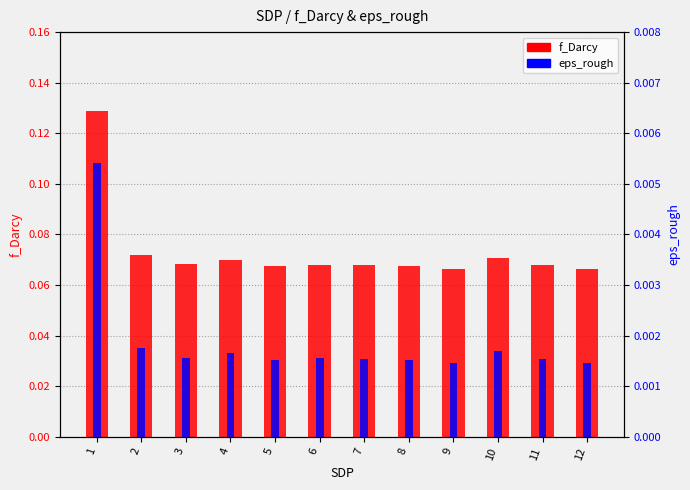

What is the total value across all series at 5?

0.1